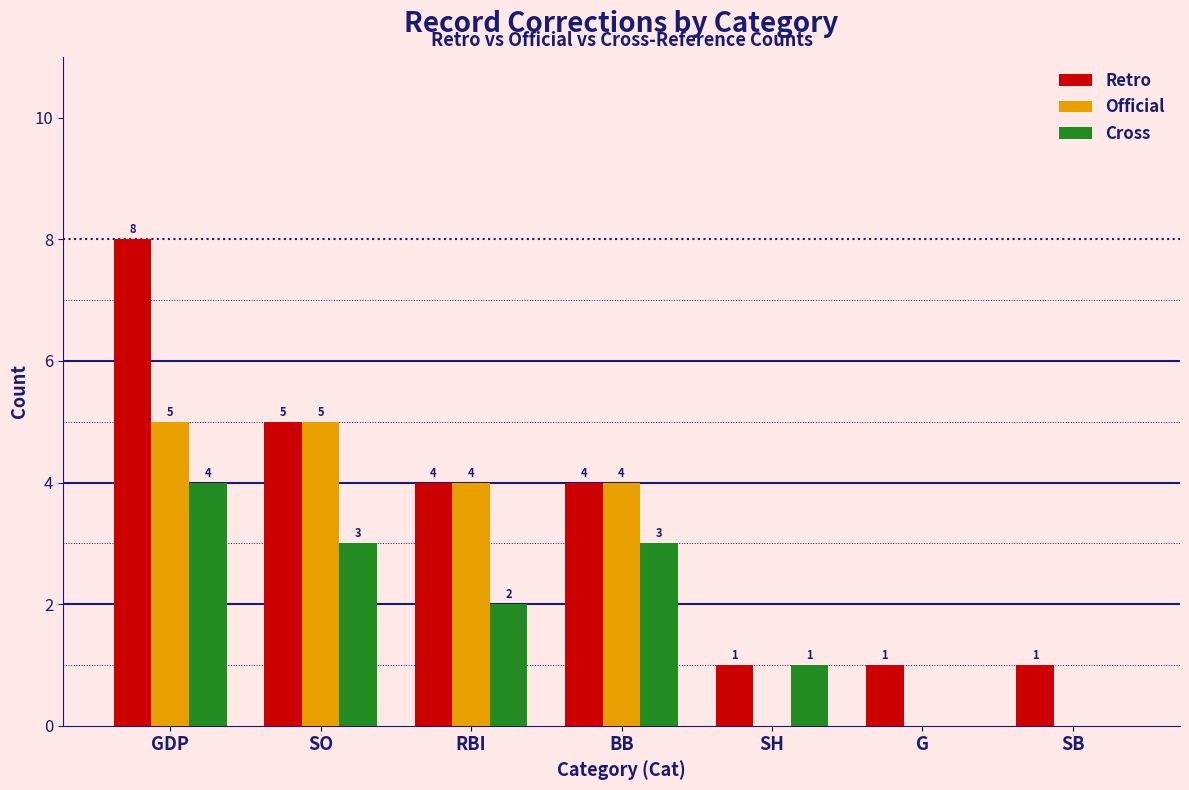

Is the value of Retro at SO greater than the value of Official at RBI?

Yes